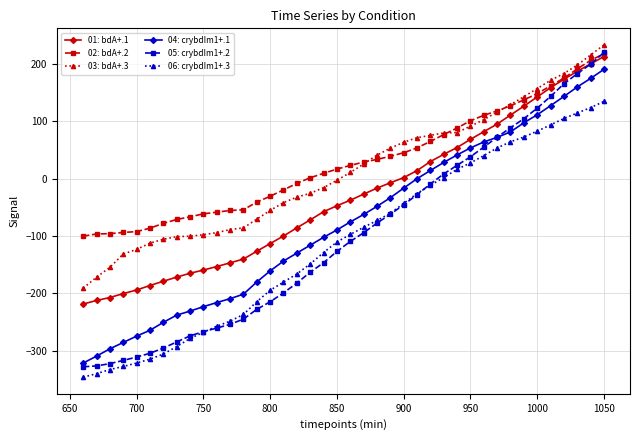

What is the value of the 03: bdA+.3 point at the 24th from the left?

52.9